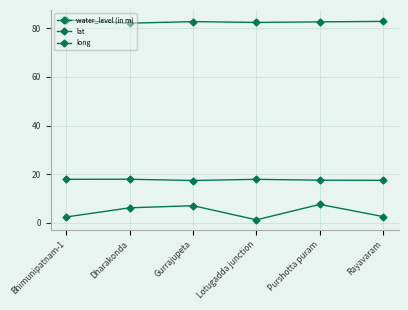

How many data points in water_level (in m) are less than 6?

3